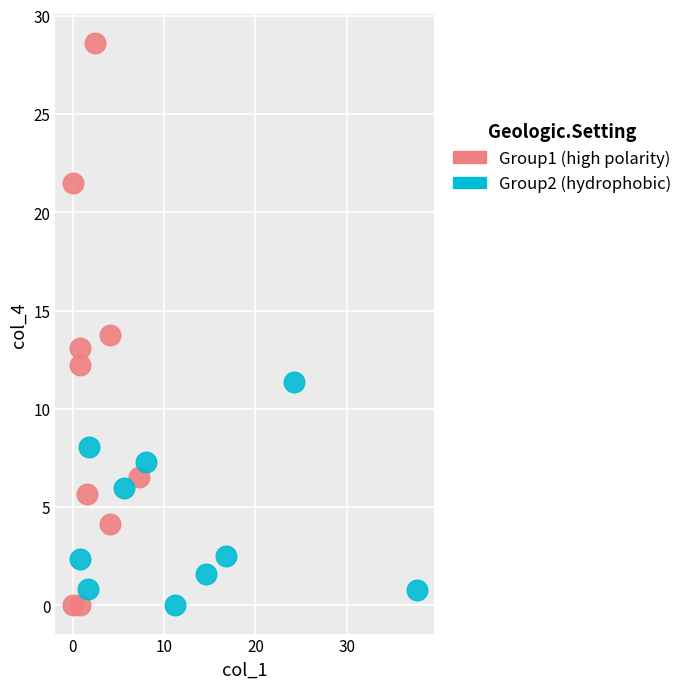

Which series has the largest Y range (max minus min)?

Group1 (high polarity)